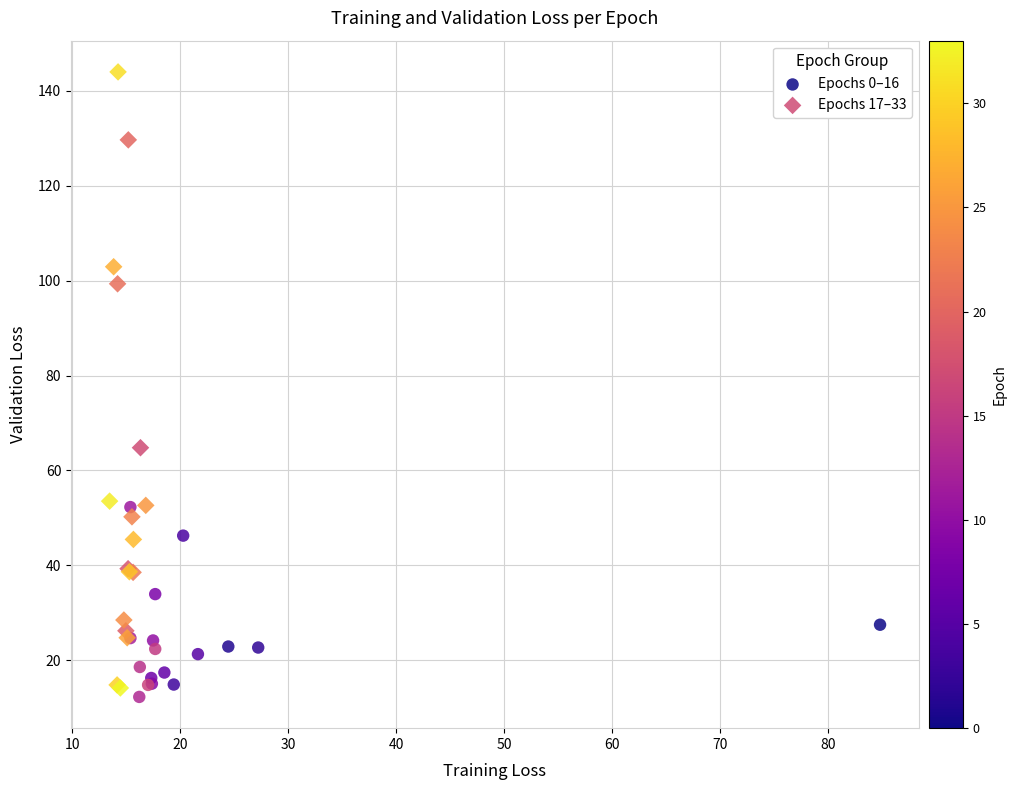

Which series reaches the maximum Y coordinate?

Epochs 17–33